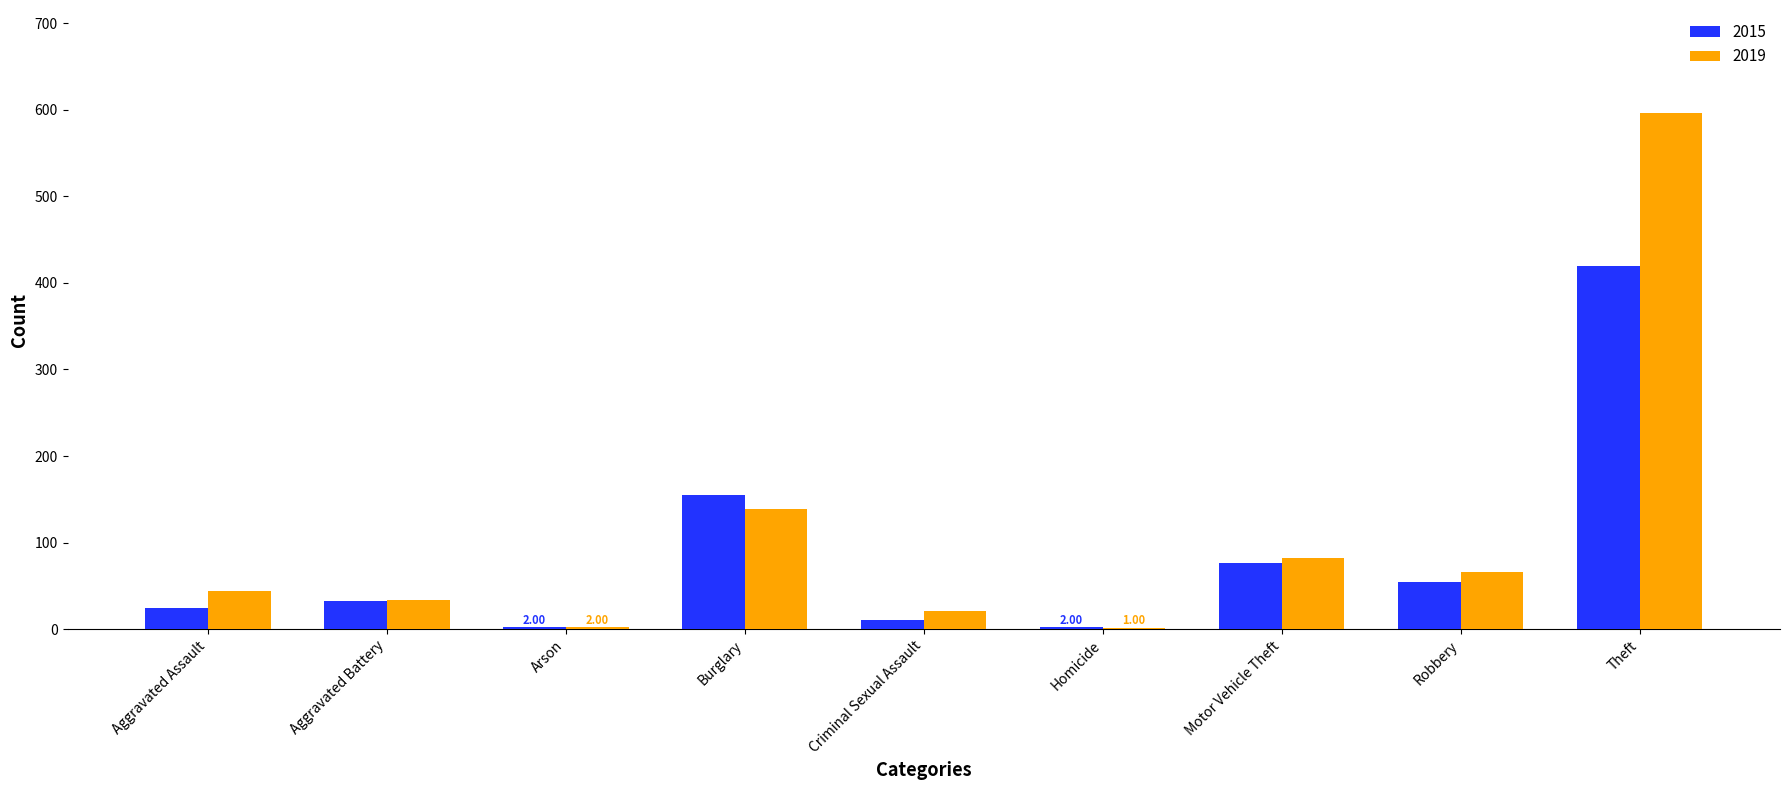

Where is 2019 nearest to the value 298?

Burglary